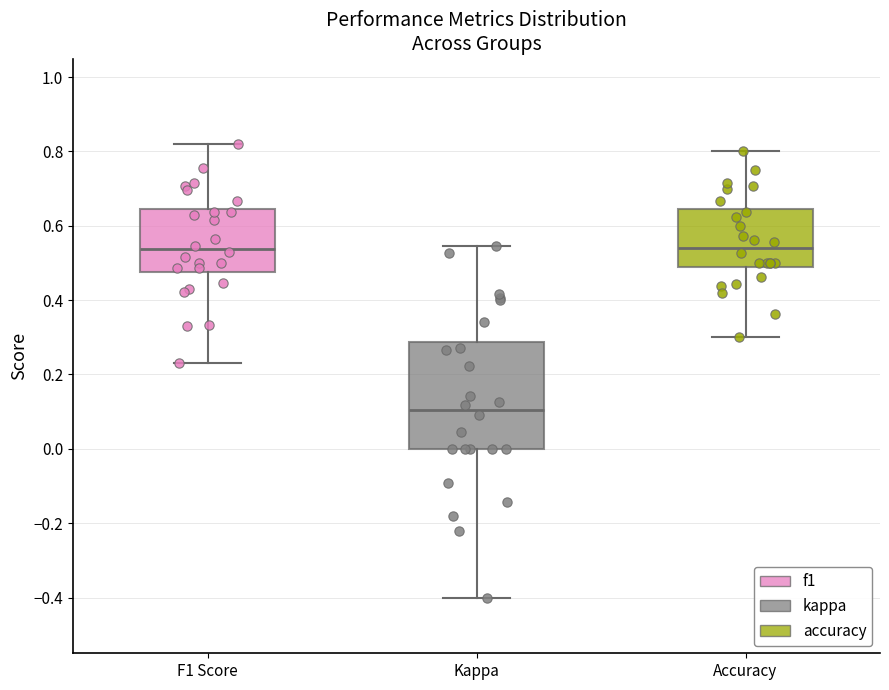

Which box is the tallest, from its lower edge to its upper edge?

Kappa